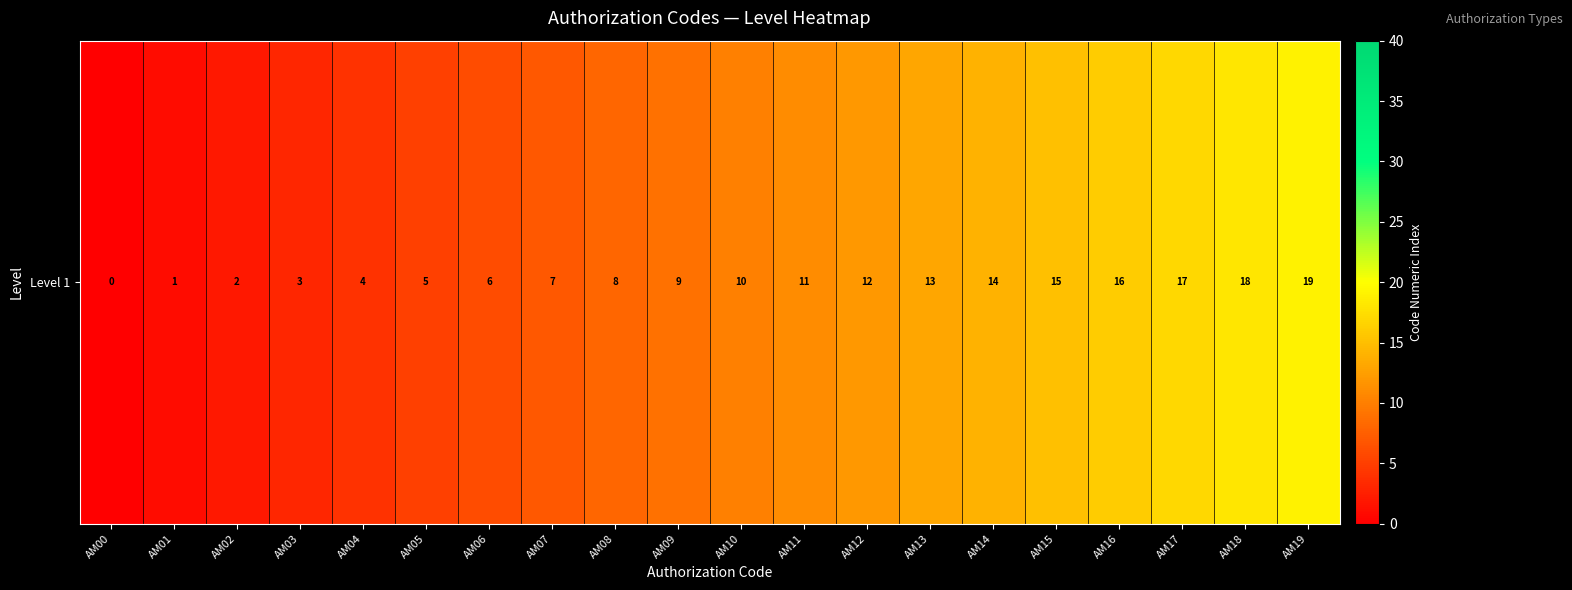

Reading left to right, what are all the values shown in this chart?

0	1	2	3	4	5	6	7	8	9	10	11	12	13	14	15	16	17	18	19